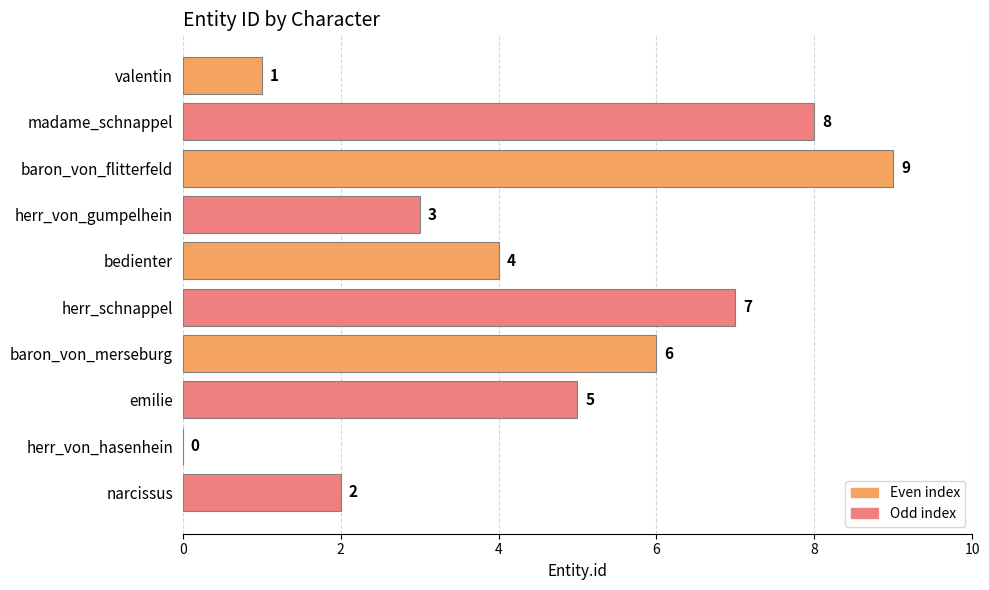

The value at emilie is 5. True or false?

True